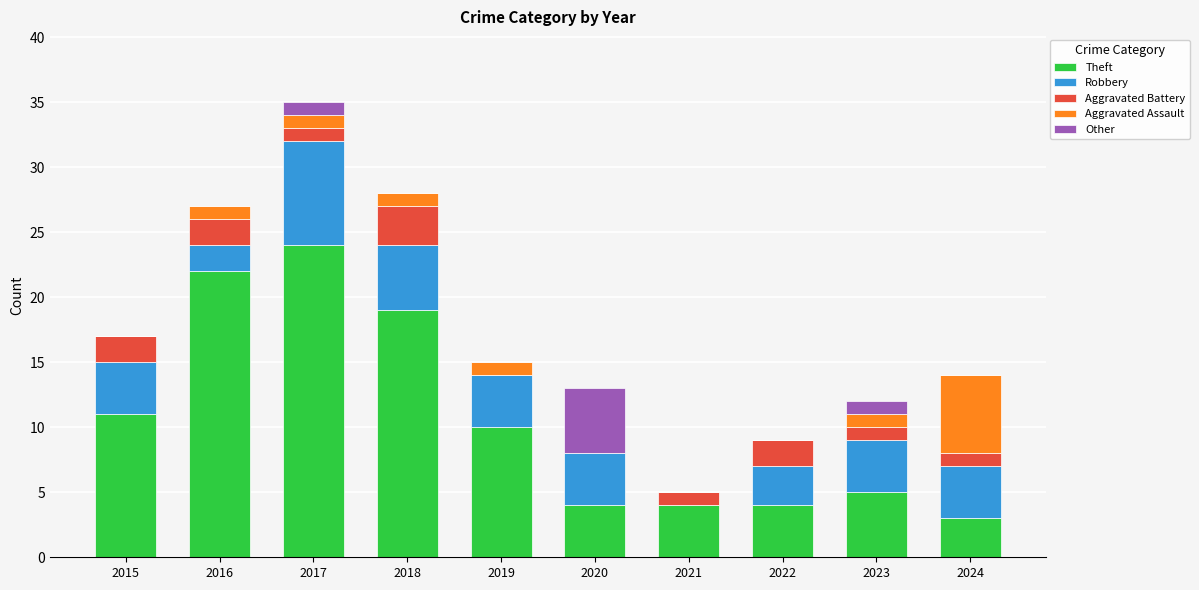

At which category is the sum across all series the highest?

2017